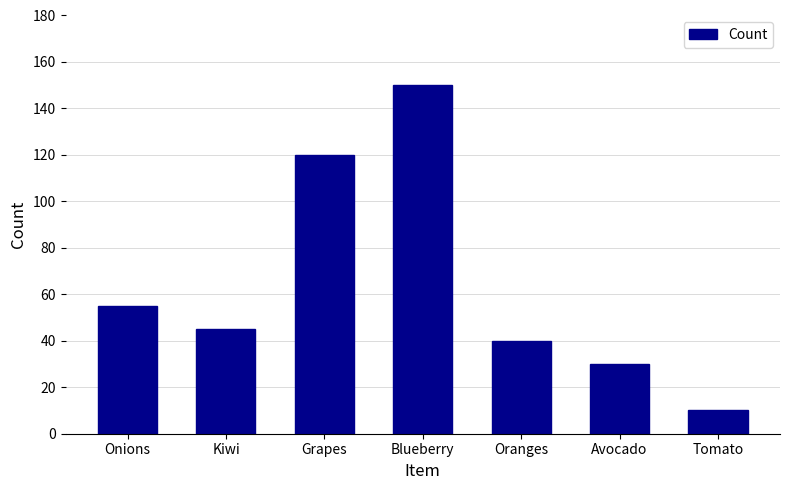

What is the label of the 6th bar from the right?

Kiwi